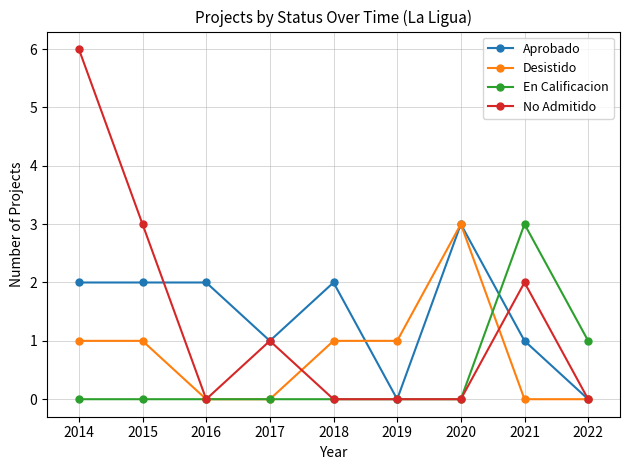

How many data points in Aprobado are less than 2?

4